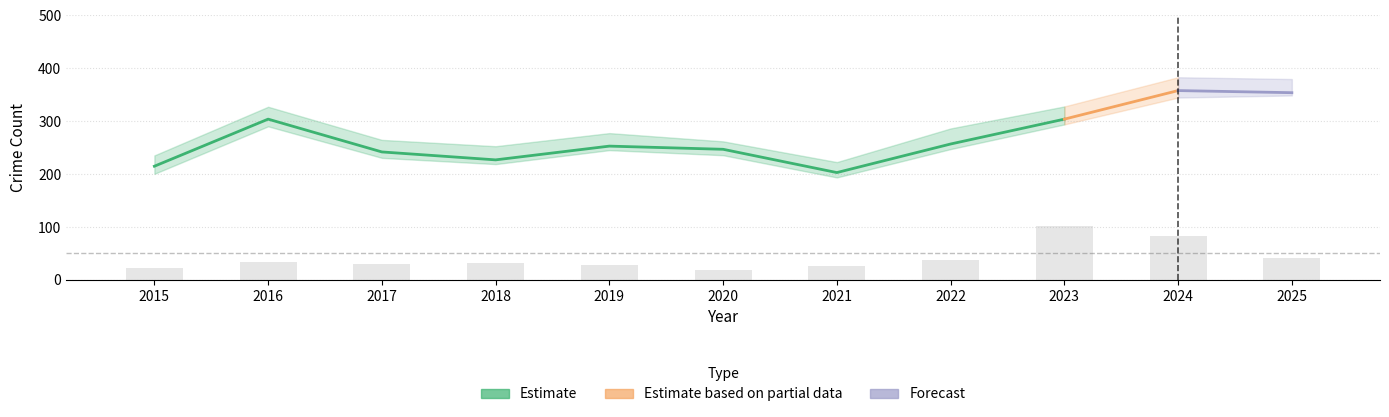

How many groups of bars are there?

11